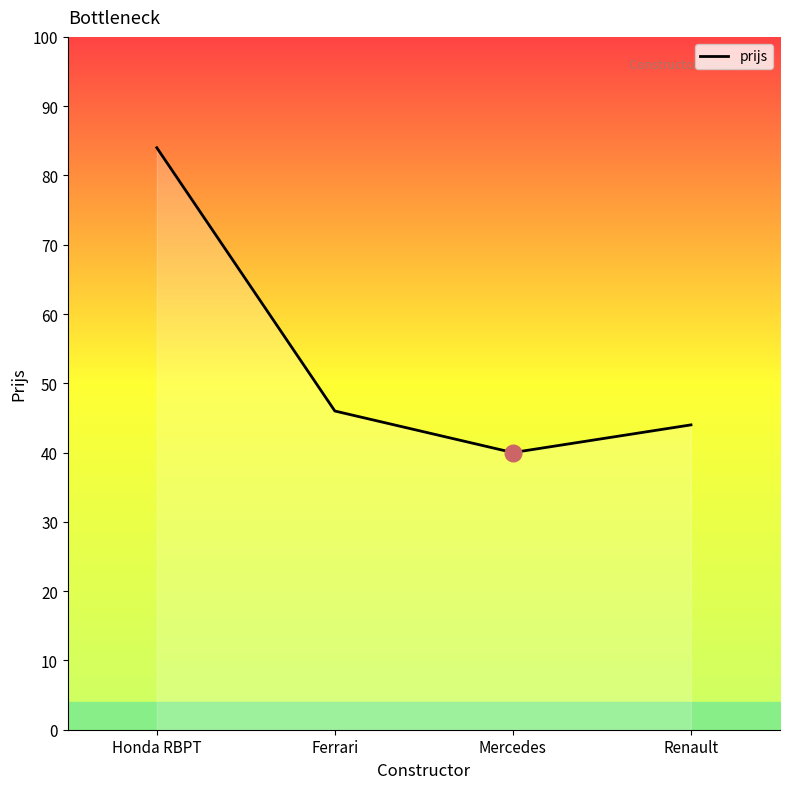

What is the smallest value displayed?

40